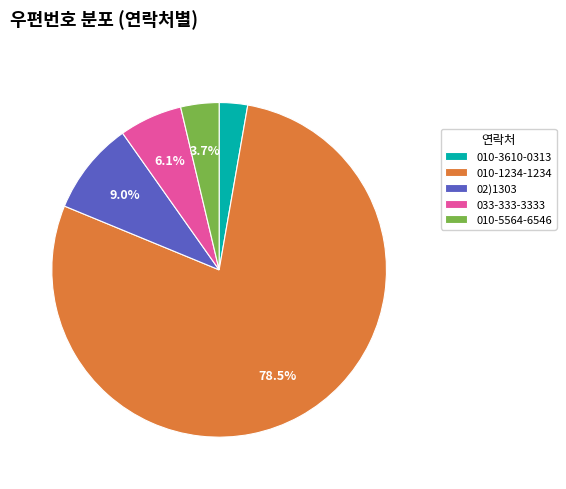

Is the sum of 02)1303 and 010-5564-6546 greater than half?

No